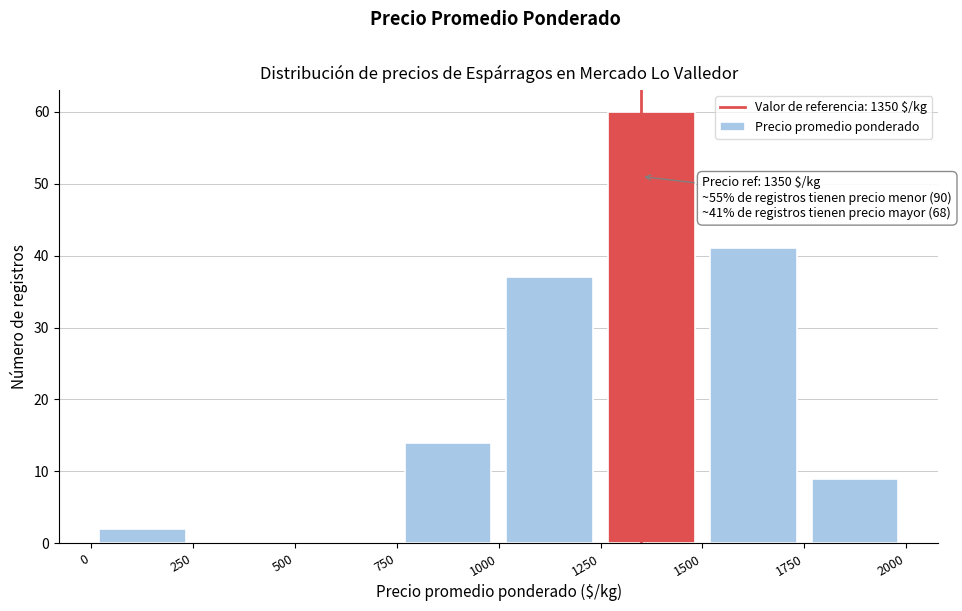

Which range on the x-axis has the tallest bar?

1250 to 1500